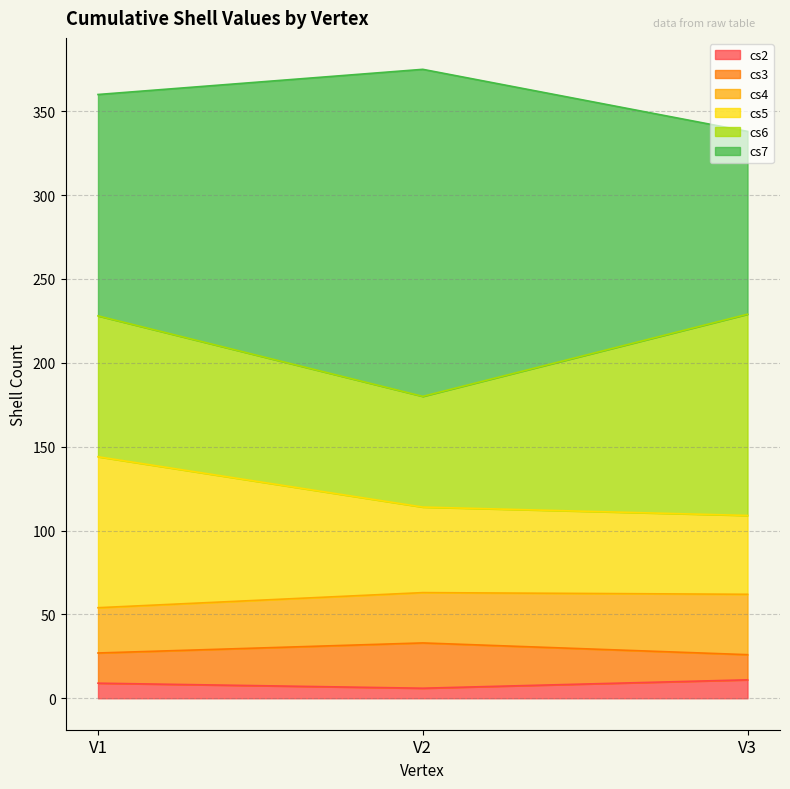

What is the value of the cs3 point at the 3rd from the left?

26